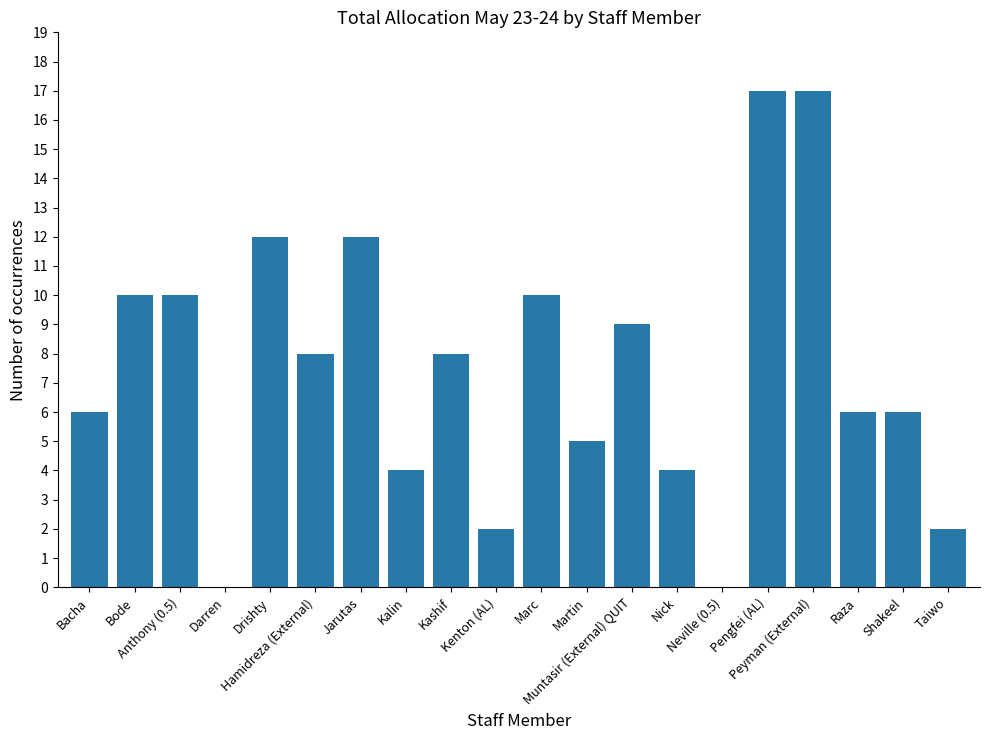

Between Martin and Anthony (0.5), which is larger?

Anthony (0.5)